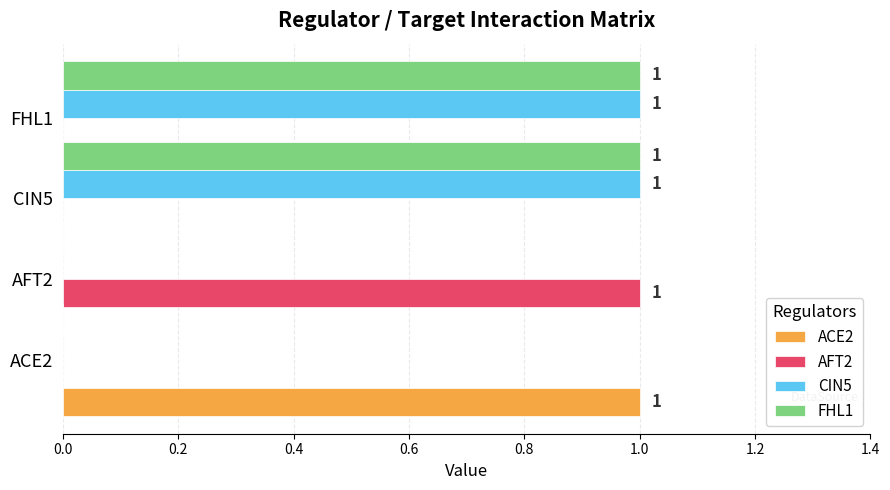

Which series has the largest total across all categories?

CIN5